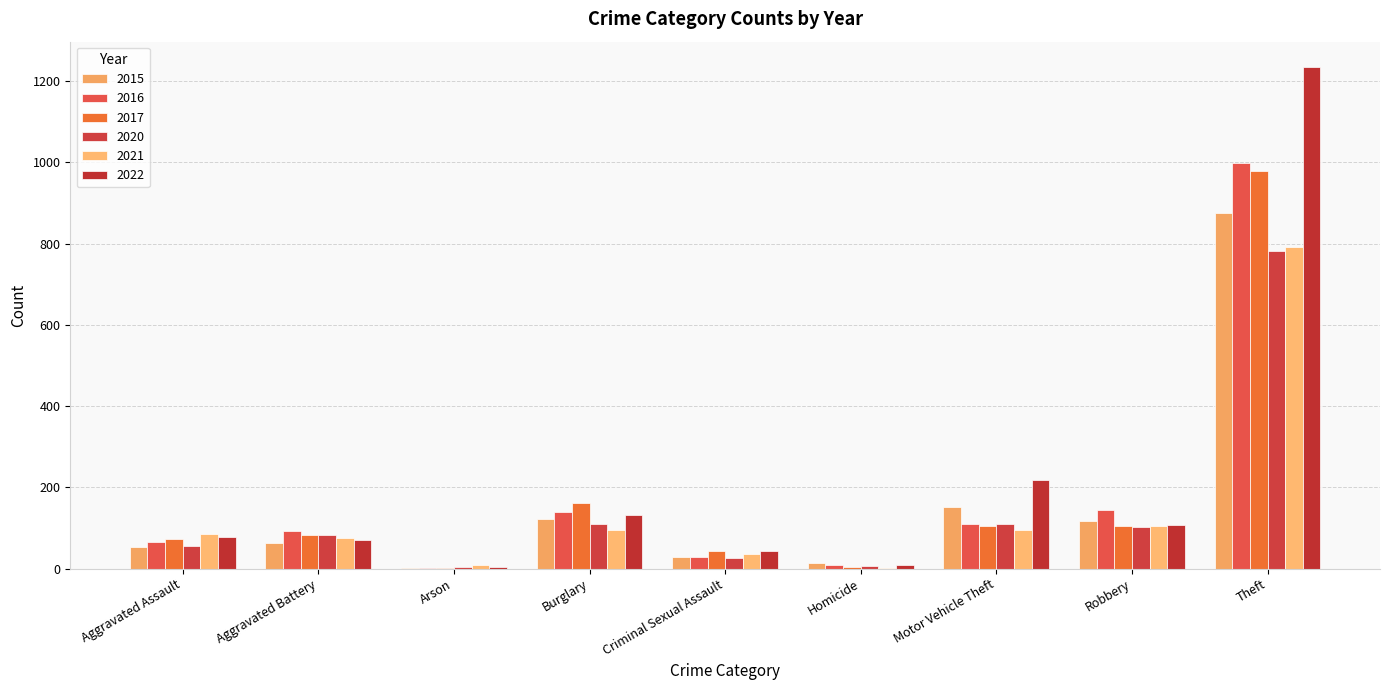

At which label does 2020 first exceed 82?

Burglary